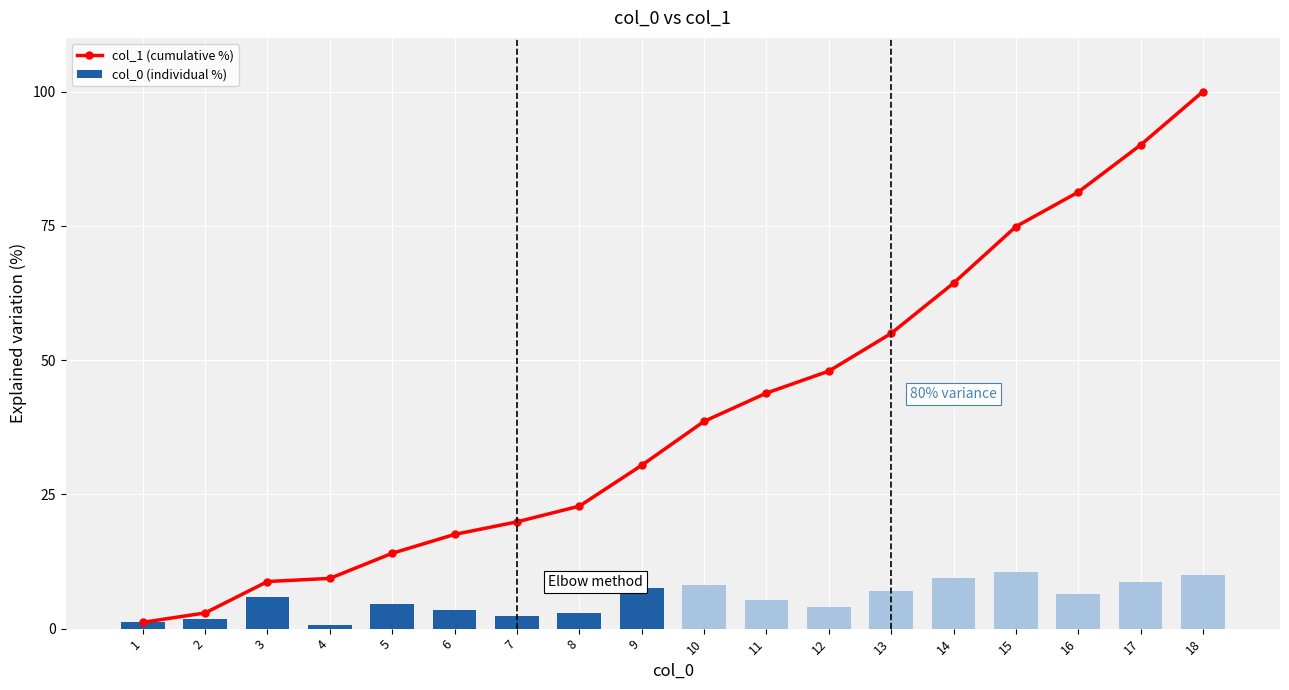

At which label does col_1 (cumulative %) reach its peak?

18